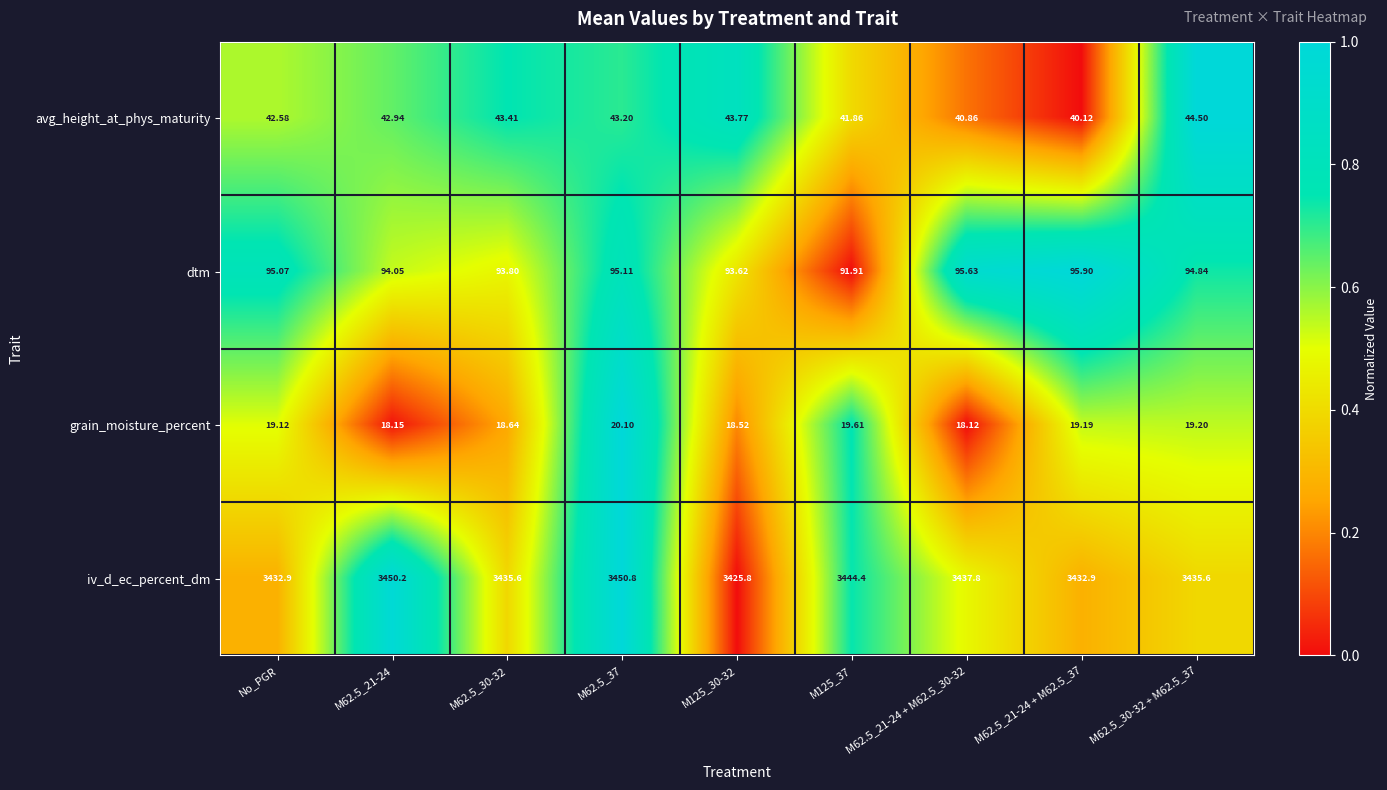

List the series in order of their peak value, lowest first.

grain_moisture_percent, avg_height_at_phys_maturity, dtm, iv_d_ec_percent_dm